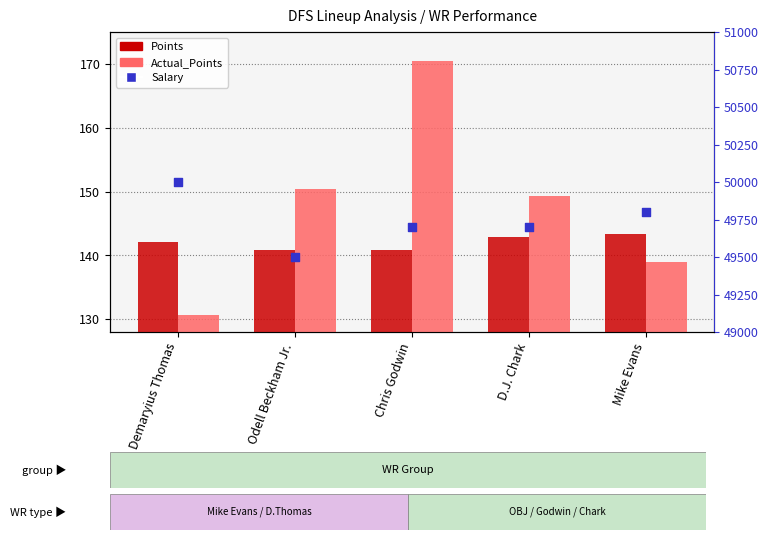

Which series reaches the maximum Y coordinate?

Salary